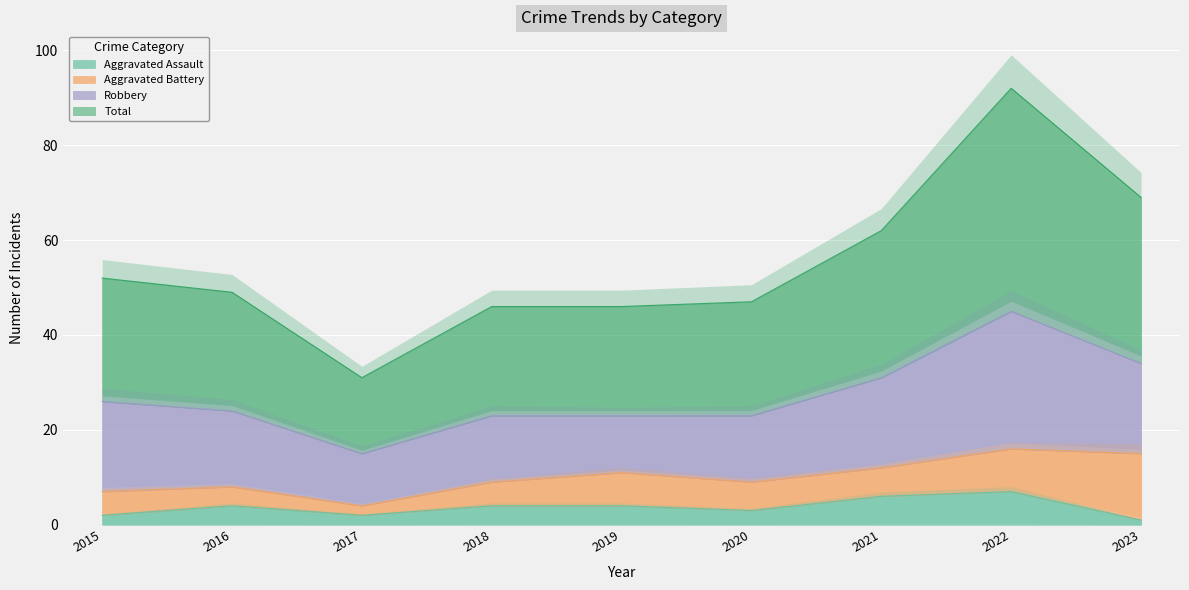

Which series has the largest total across all categories?

Total